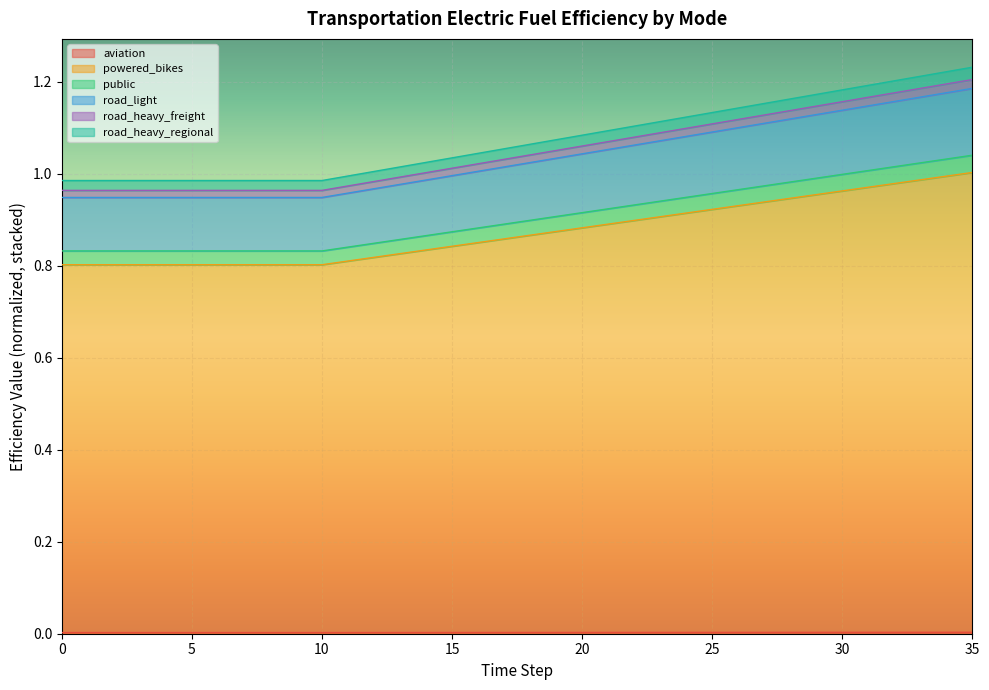

List the labels in order of road_heavy_freight value, smallest first.

0, 1, 2, 3, 4, 5, 6, 7, 8, 9, 10, 11, 12, 13, 14, 15, 16, 17, 18, 19, 20, 21, 22, 23, 24, 25, 26, 27, 28, 29, 30, 31, 32, 33, 34, 35